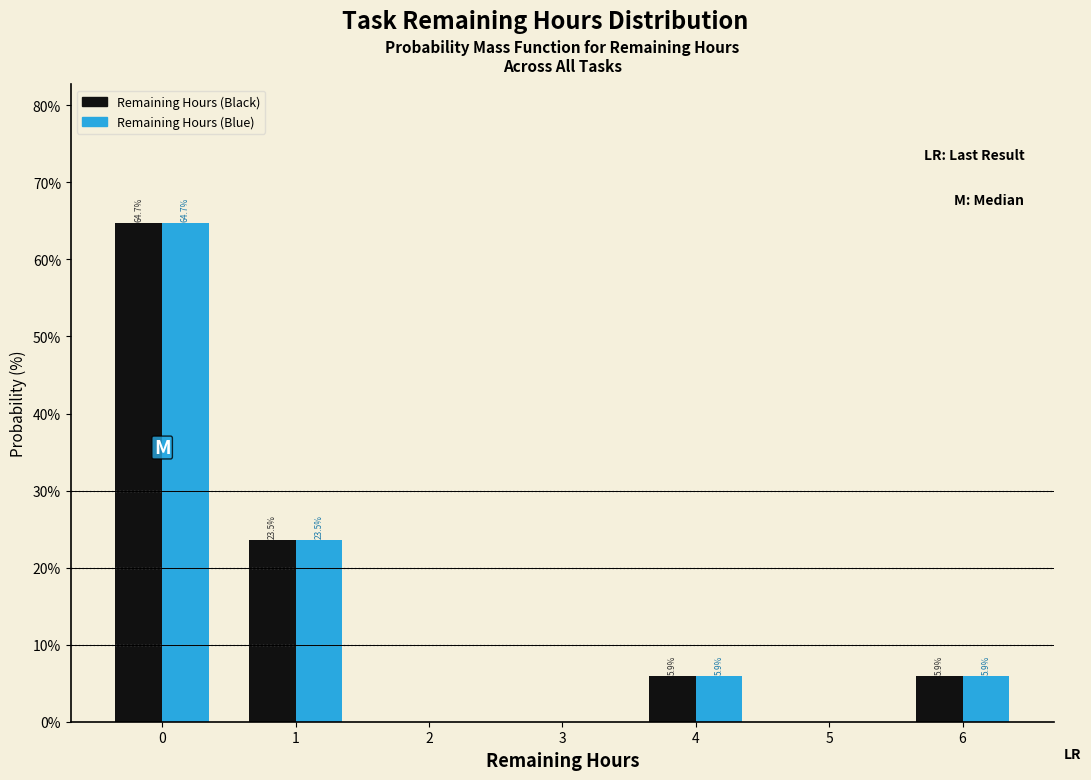

In the Remaining Hours (Blue) series, which range on the x-axis has the tallest bar?

-0.5 to 0.5